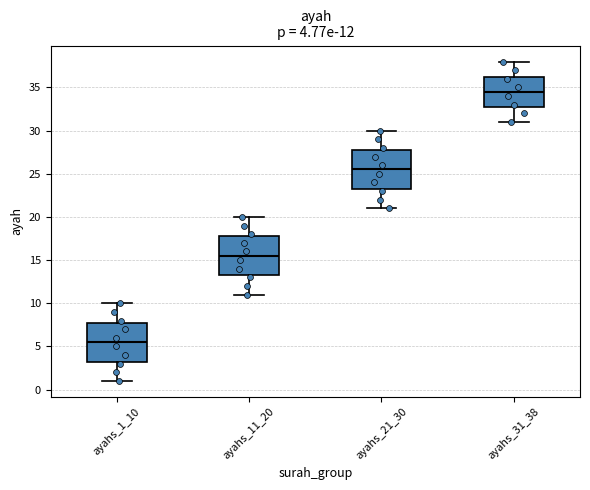

Which box has the highest median line?

ayahs_31_38